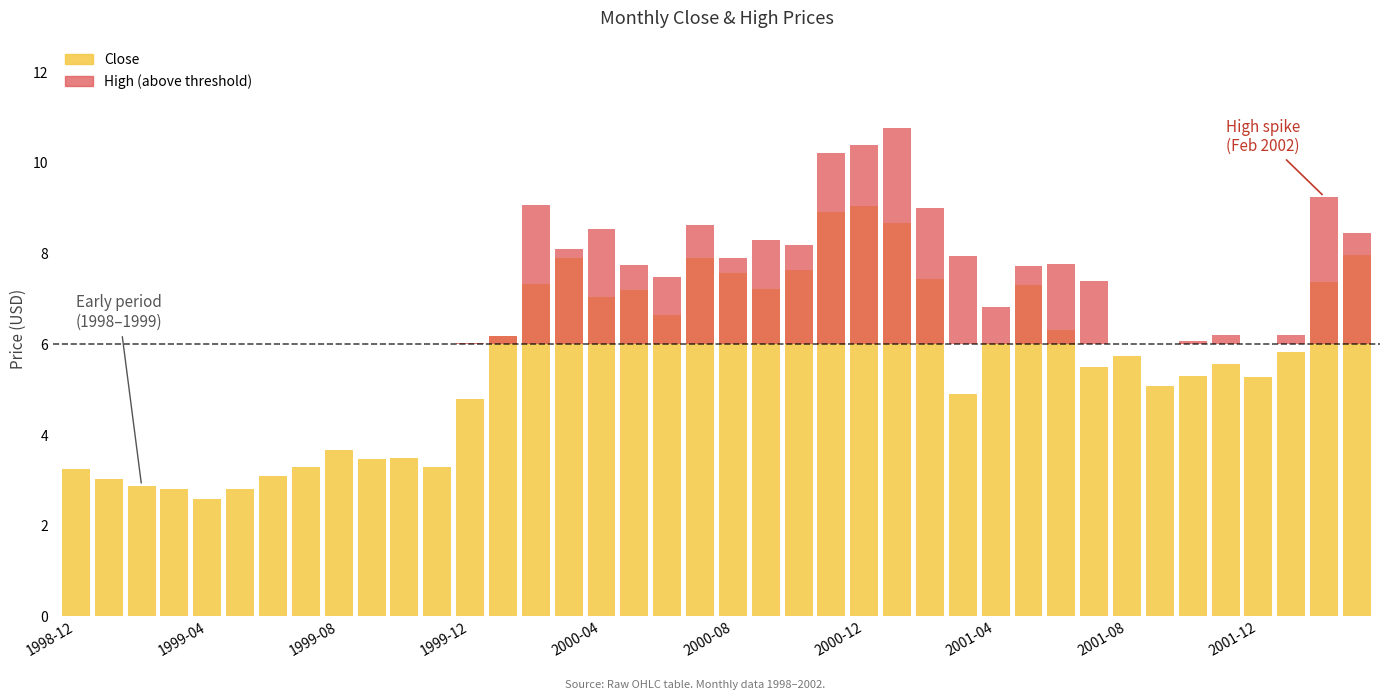

How many values in the Close series exceed 5?

26